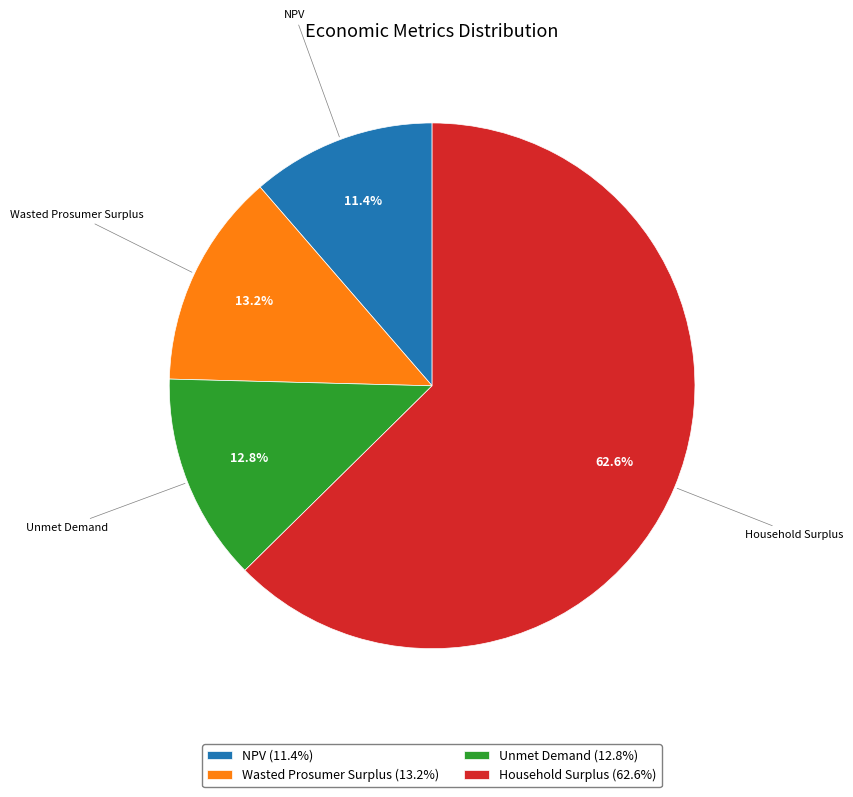

Does any single category account for the majority?

Yes